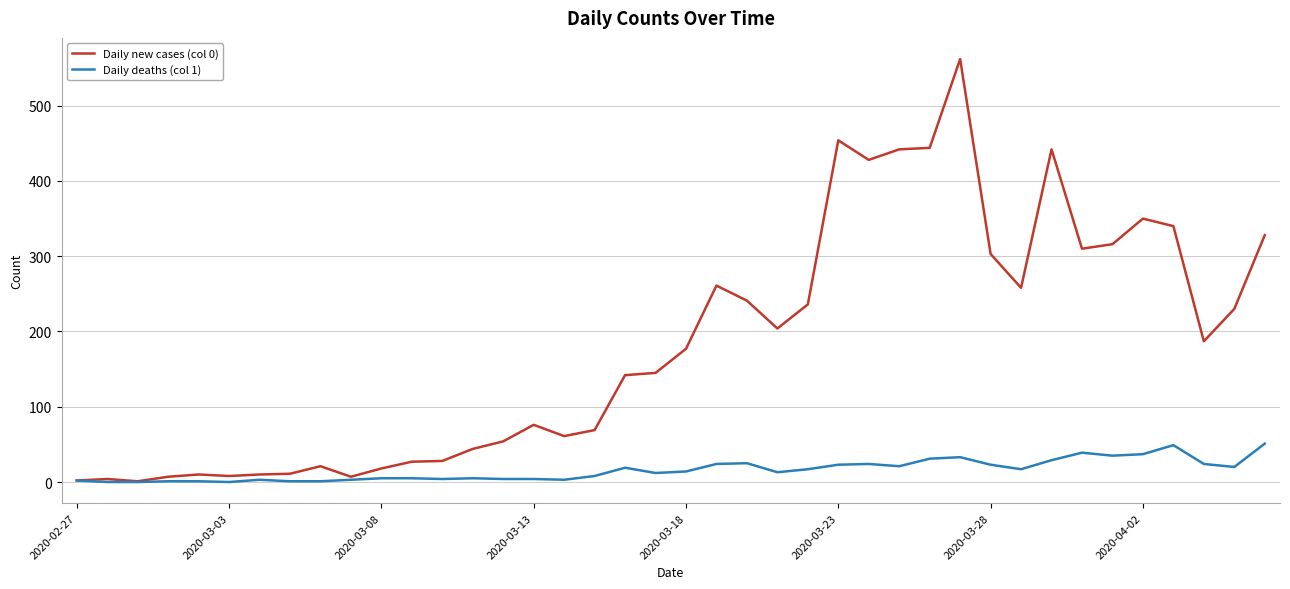

Rank the series by their average value, from lowest to highest.

Daily deaths (col 1), Daily new cases (col 0)